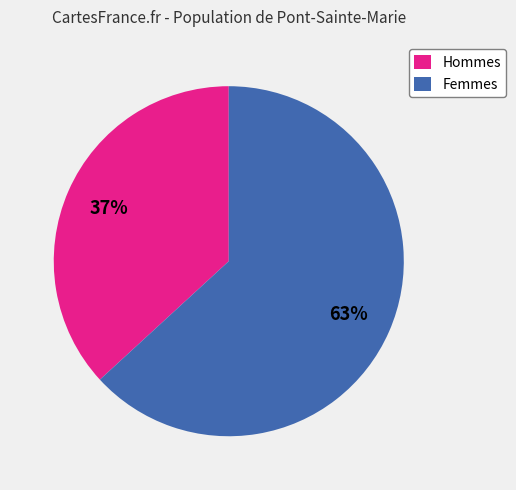

Count the number of slices in the pie.

2